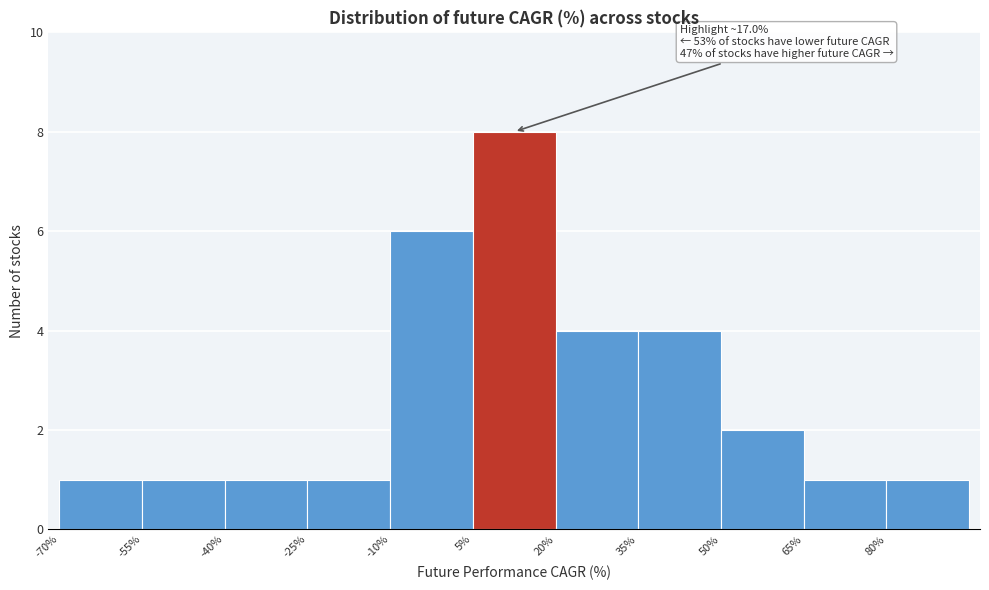

Over which range of the x-axis is the bar tallest?

5 to 20